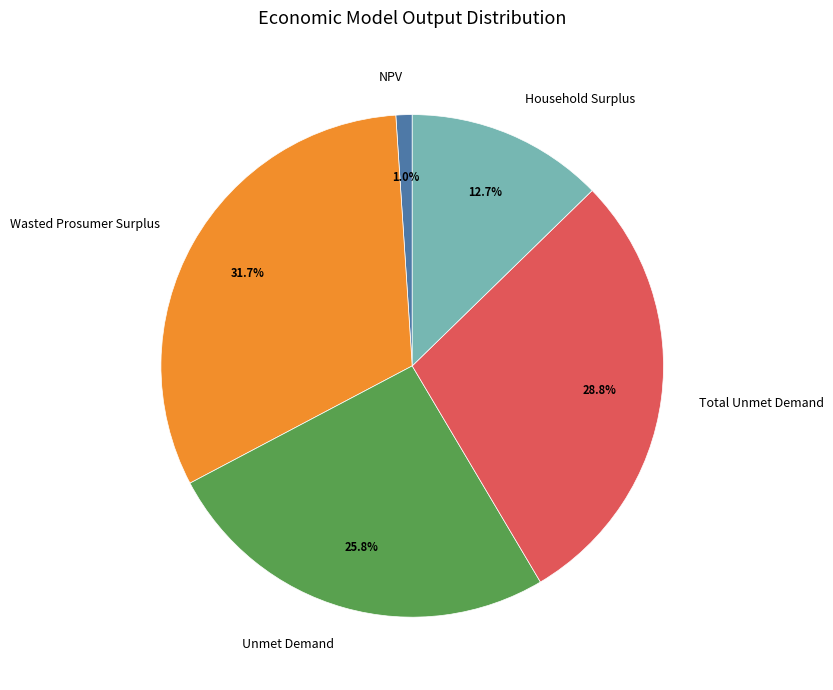

The Total Unmet Demand slice represents 29% of the pie. True or false?

True